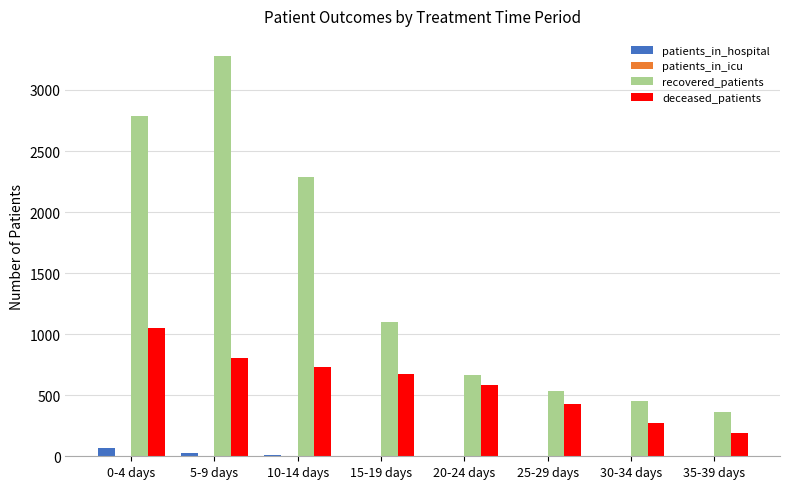

Between 0-4 days and 30-34 days, which series saw the biggest shift?

recovered_patients